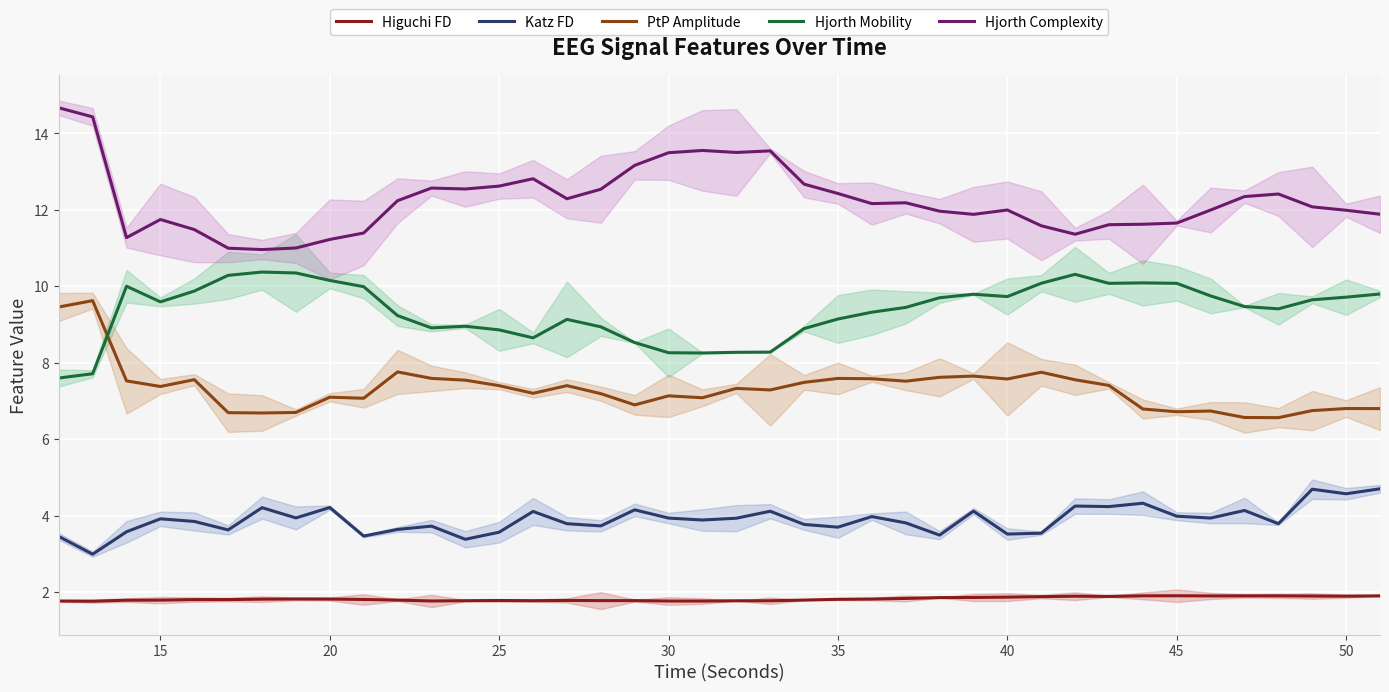

How many values in the Katz FD series exceed 3?

39